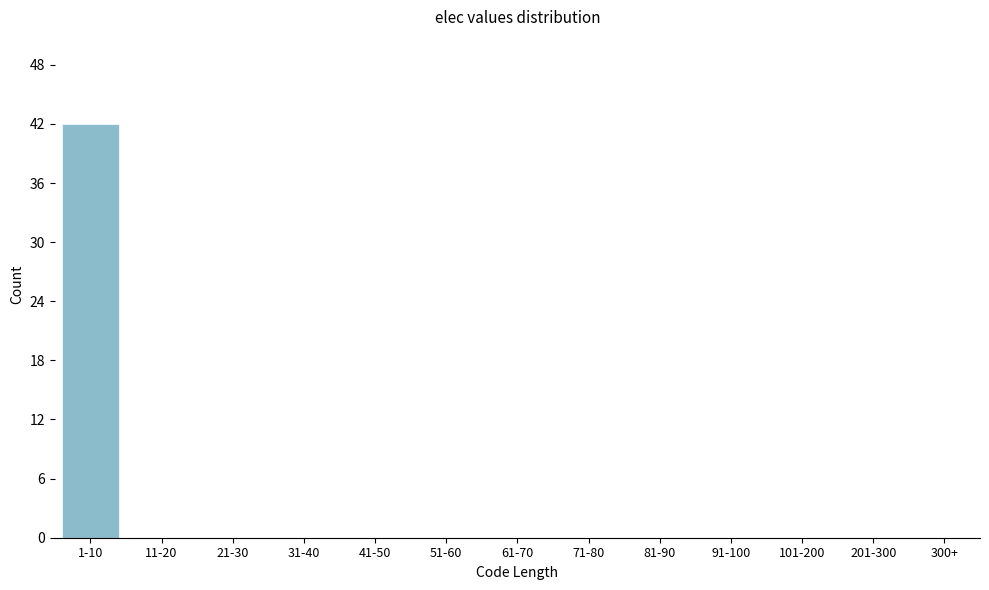

Reading right to left, what are all the values shown in this chart?

300+=0	201-300=0	101-200=0	91-100=0	81-90=0	71-80=0	61-70=0	51-60=0	41-50=0	31-40=0	21-30=0	11-20=0	1-10=42